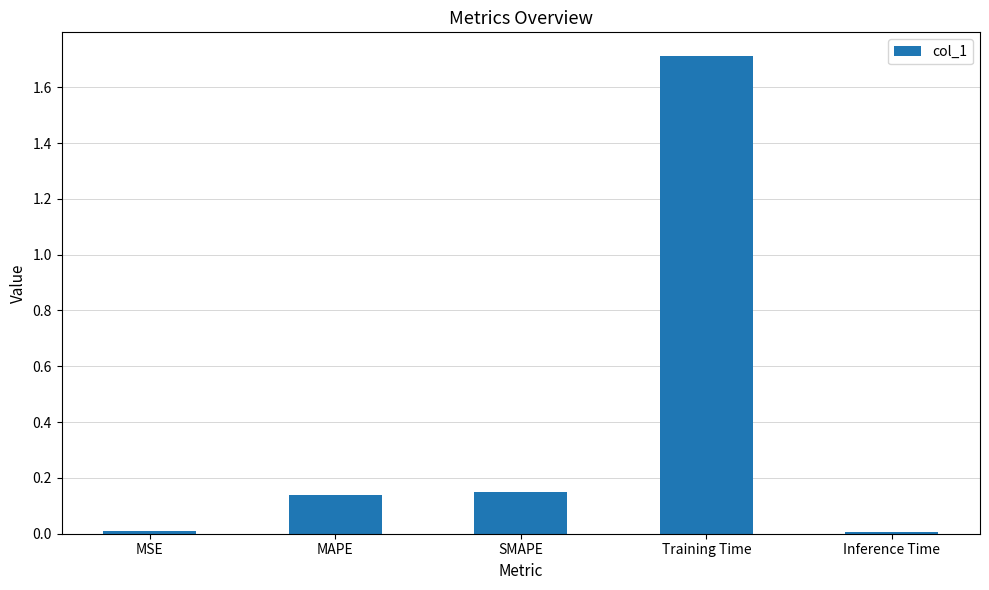

What is the change in value from MAPE to Training Time?

+1.6